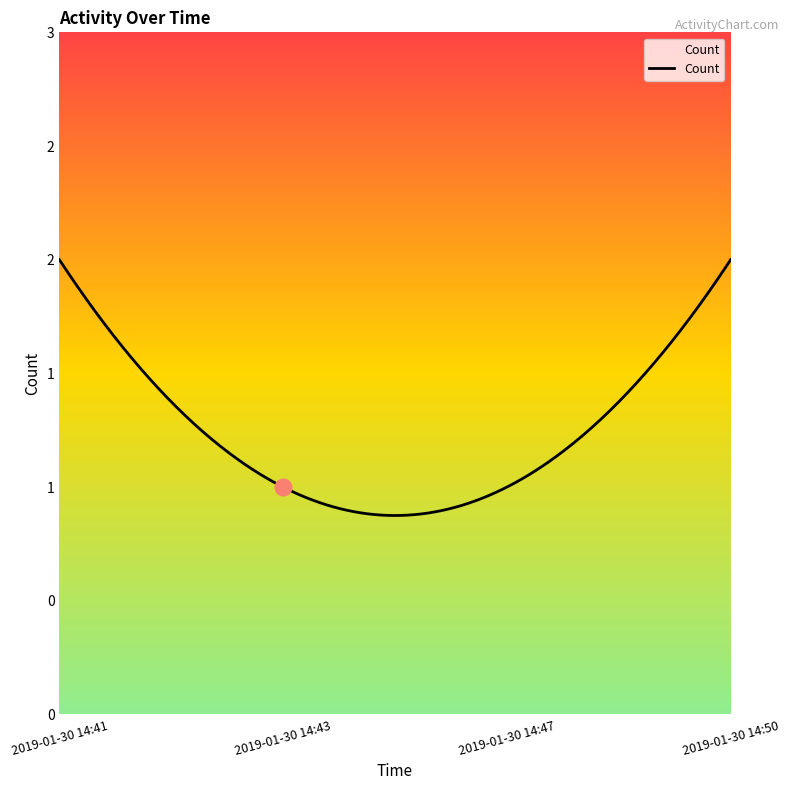

Which label corresponds to the largest value in the chart?

2019-01-30 14:41